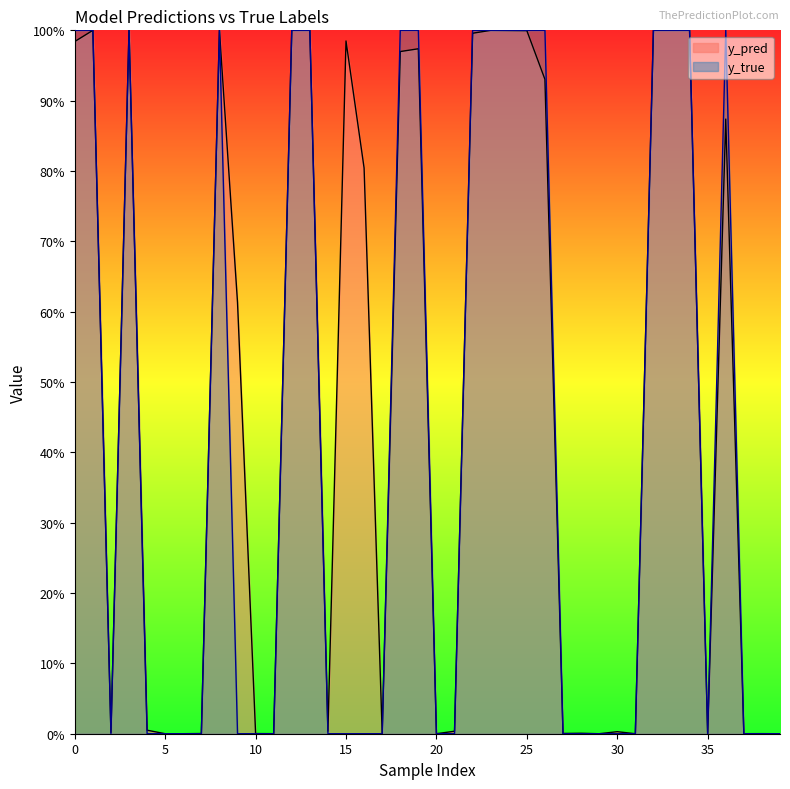

How many categories are shown in the chart?

40